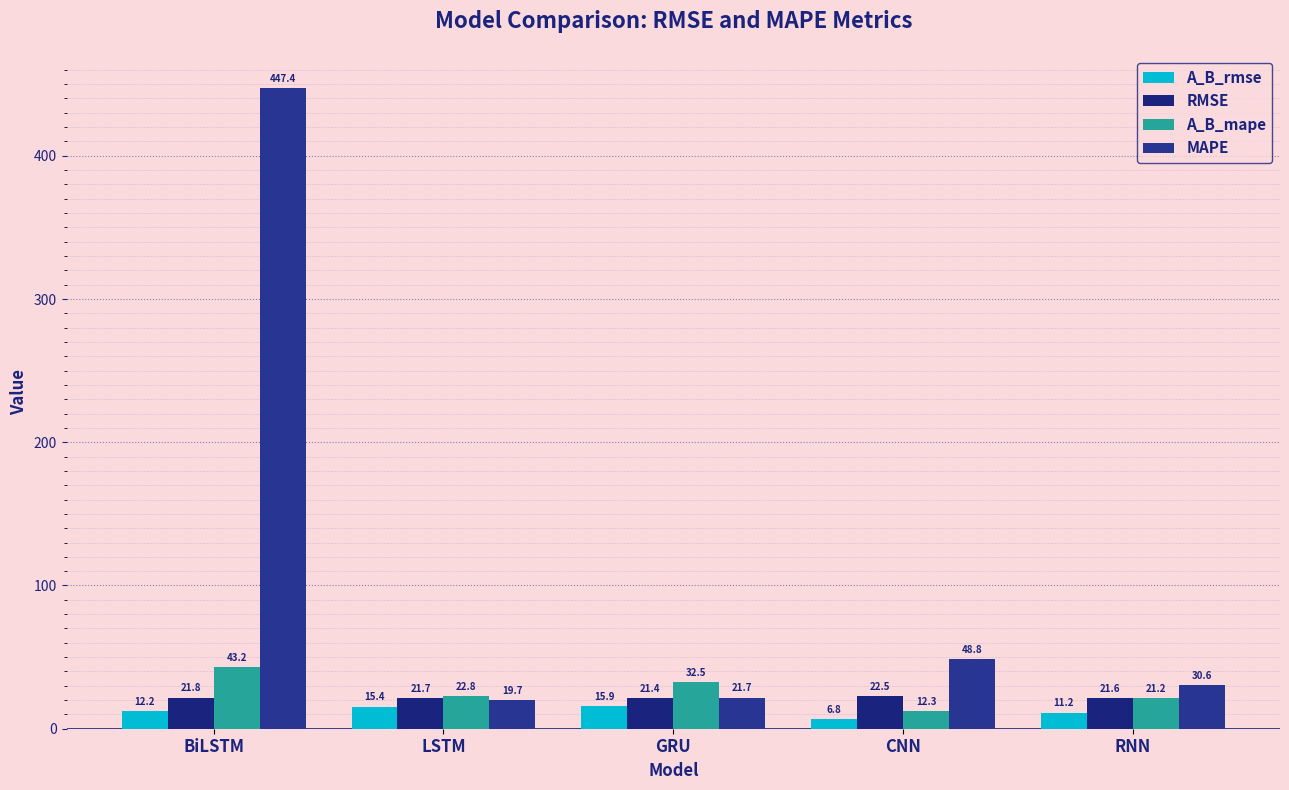

Reading left to right, extract all data points from this chart.

A_B_rmse: 12.2	15.4	15.9	6.8	11.2
RMSE: 21.8	21.7	21.4	22.5	21.6
A_B_mape: 43.2	22.8	32.5	12.3	21.2
MAPE: 447.4	19.7	21.7	48.8	30.6